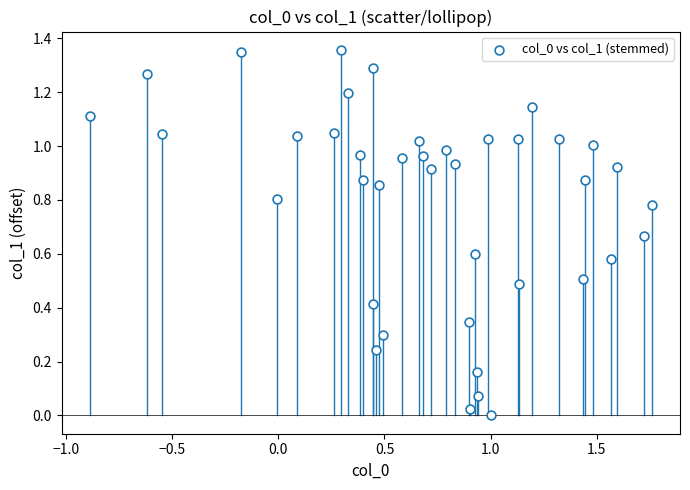

What is the range of X values (max minus min)?

2.6